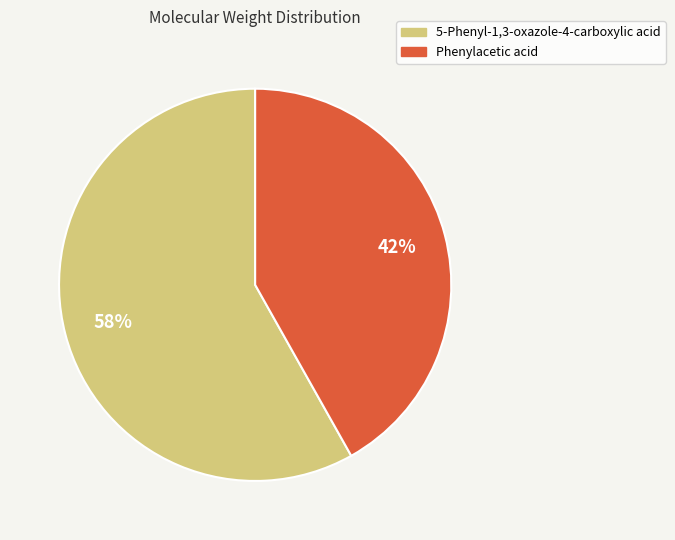

Is it true that Phenylacetic acid is 53% of the pie?

False